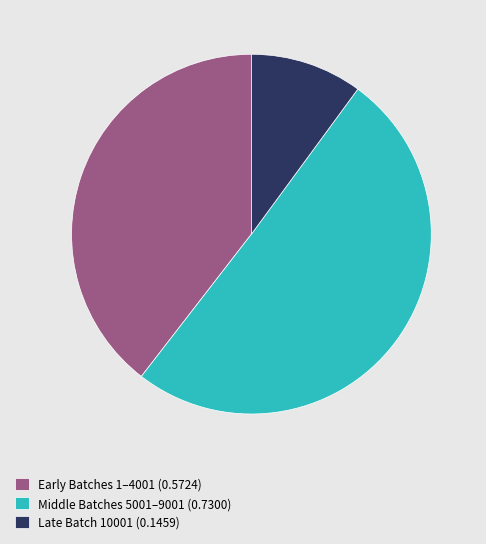

How many slices are in this pie chart?

3